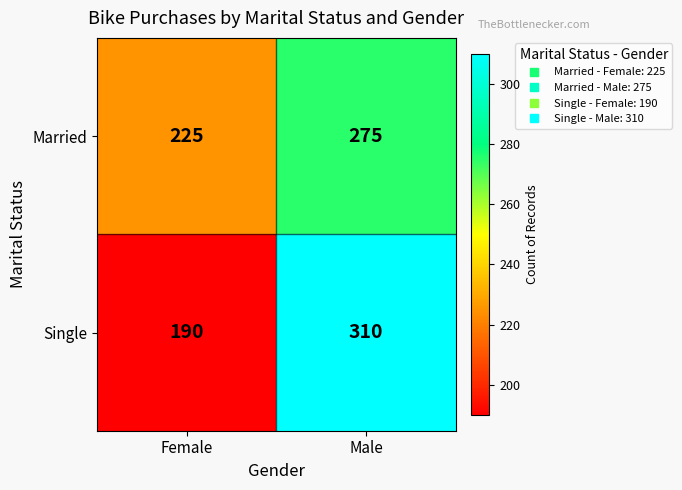

What is the difference between the Married values at Male and Female?

50